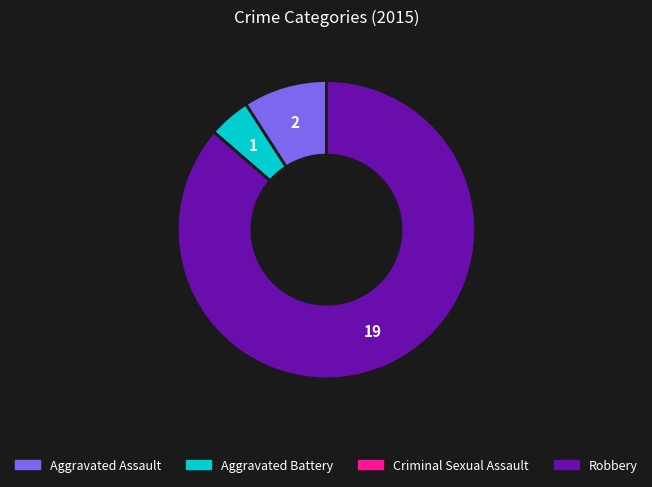

Between Robbery and Aggravated Assault, which is larger?

Robbery